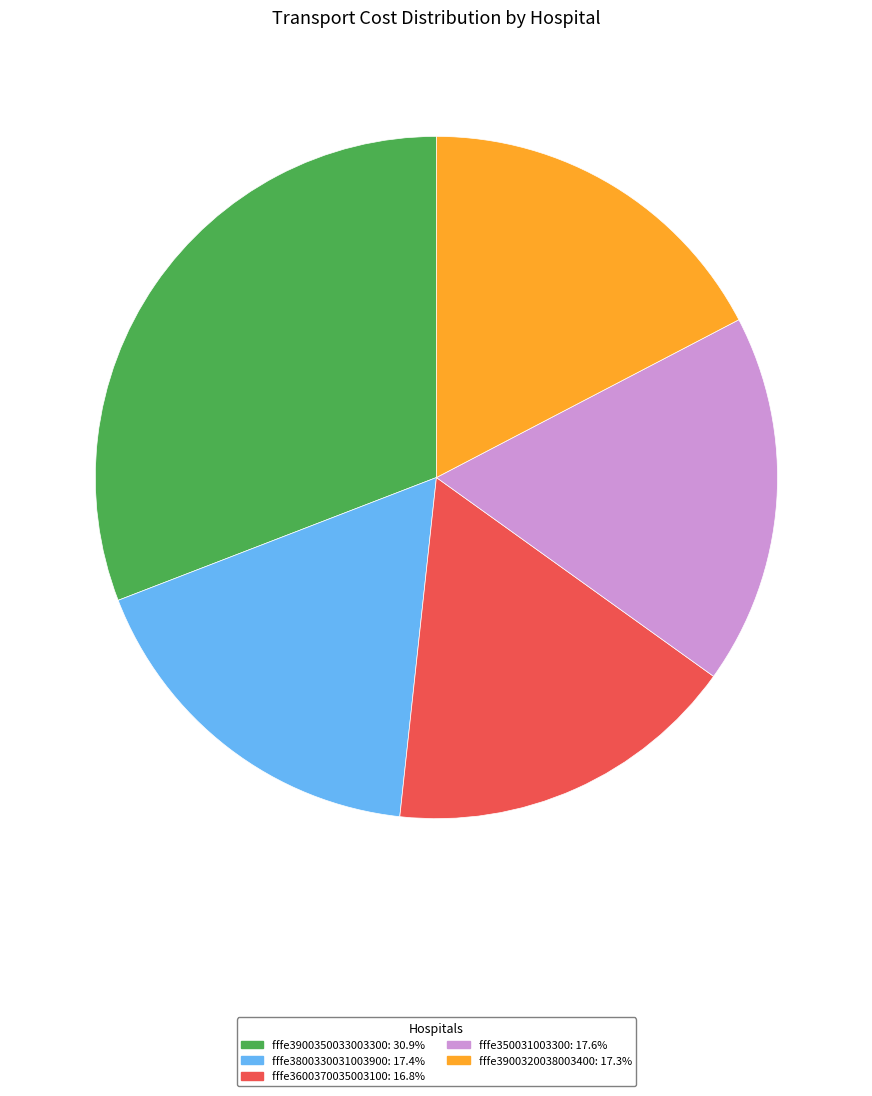

Approximately how many times larger is the value at fffe3900320038003400 compared to fffe3900350033003300?

0.6